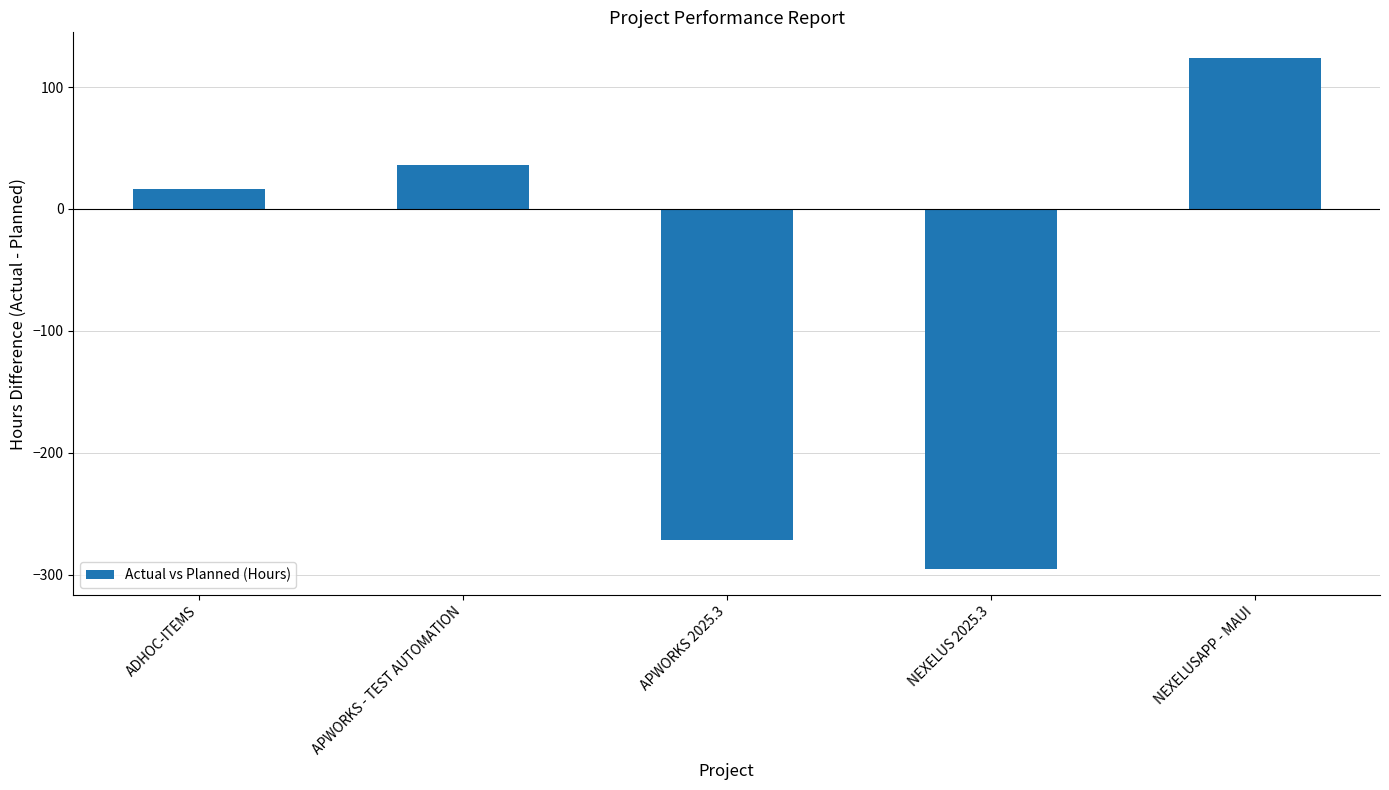

Which category has the lowest value across all series?

NEXELUS 2025.3